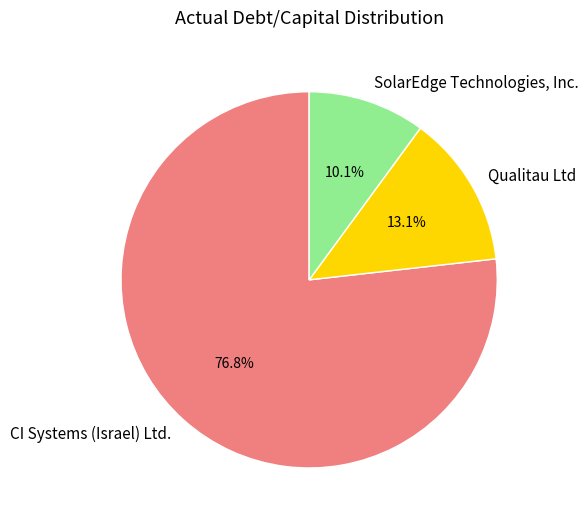

True or false: SolarEdge Technologies, Inc. accounts for 10% of the total.

True